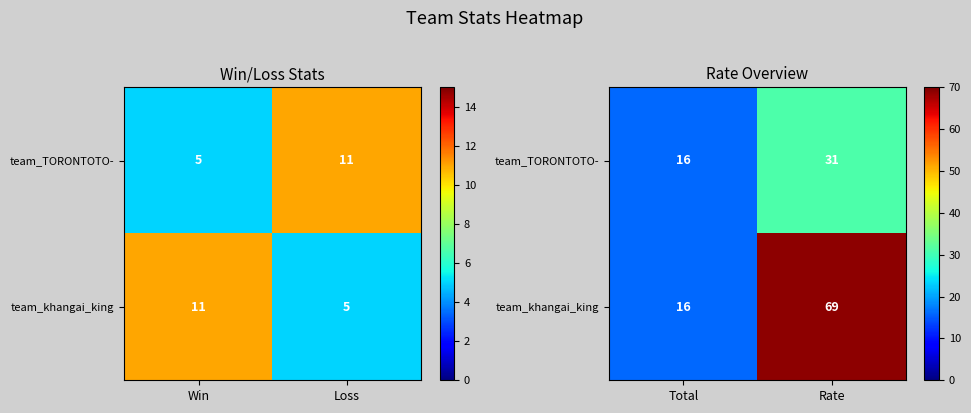

Rank the series by their maximum value, from highest to lowest.

team_khangai_king, team_TORONTOTO-